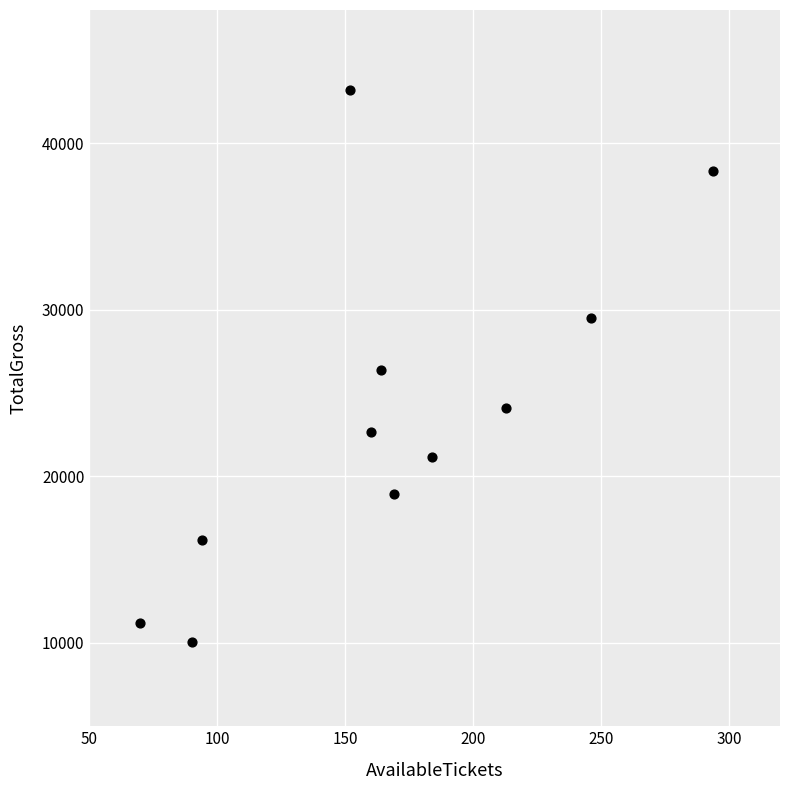

What is the average Y value?

23793